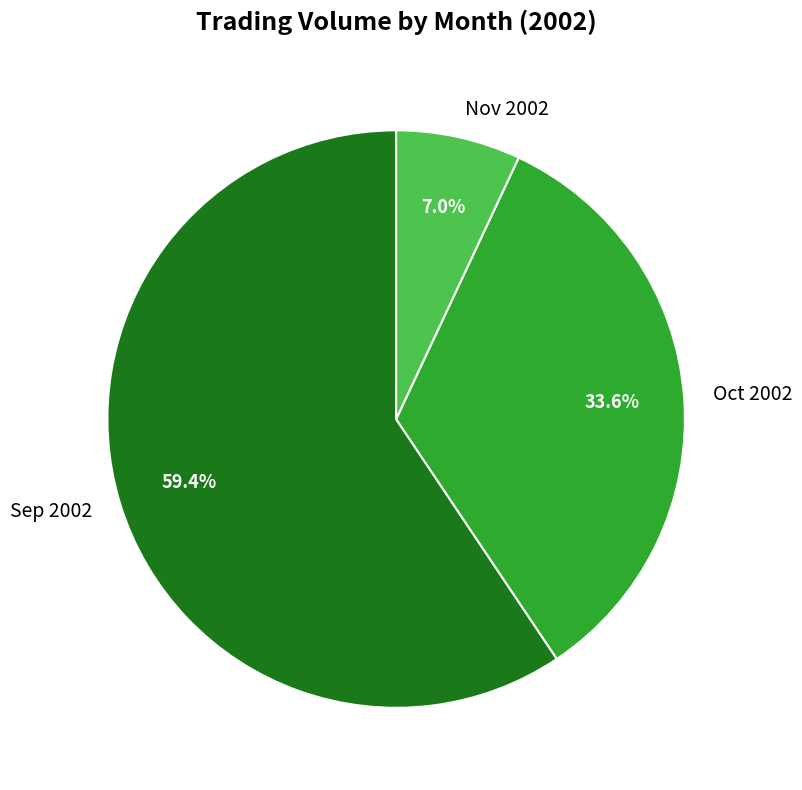

Does Oct 2002 account for over 50% of the chart?

No